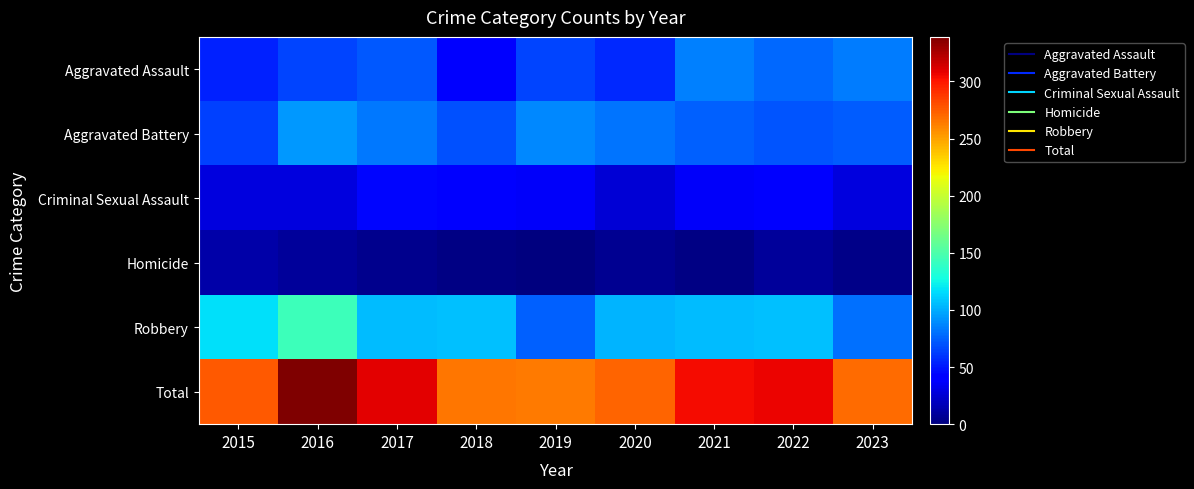

Between 2019 and 2021, which is larger?

2021